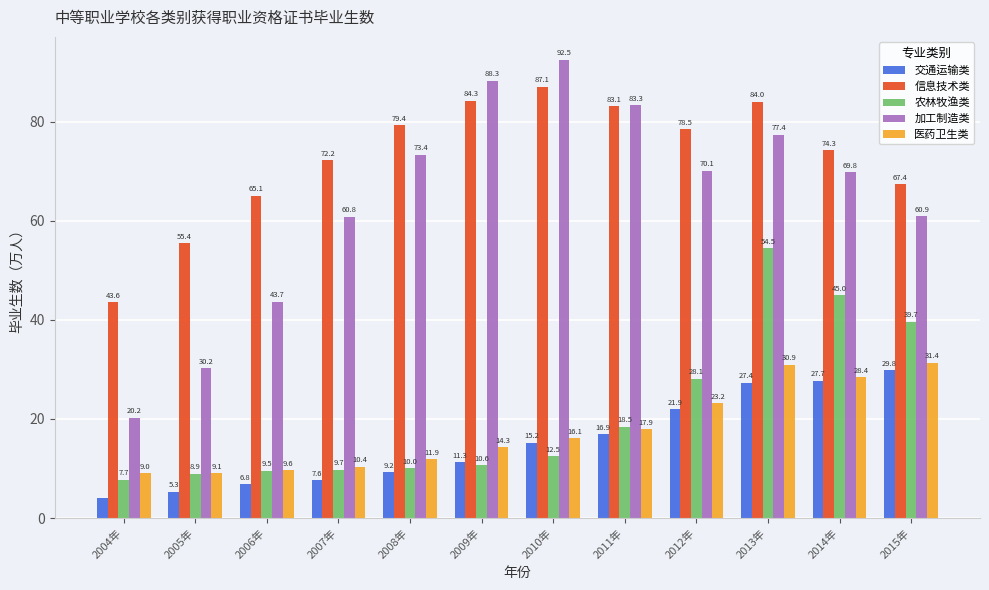

Is the value of 医药卫生类 at 2015年 greater than the value of 信息技术类 at 2009年?

No